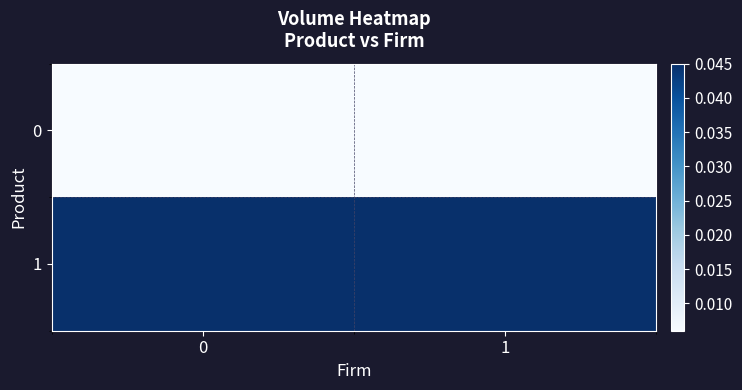

At how many categories does at least one series exceed 0?

2